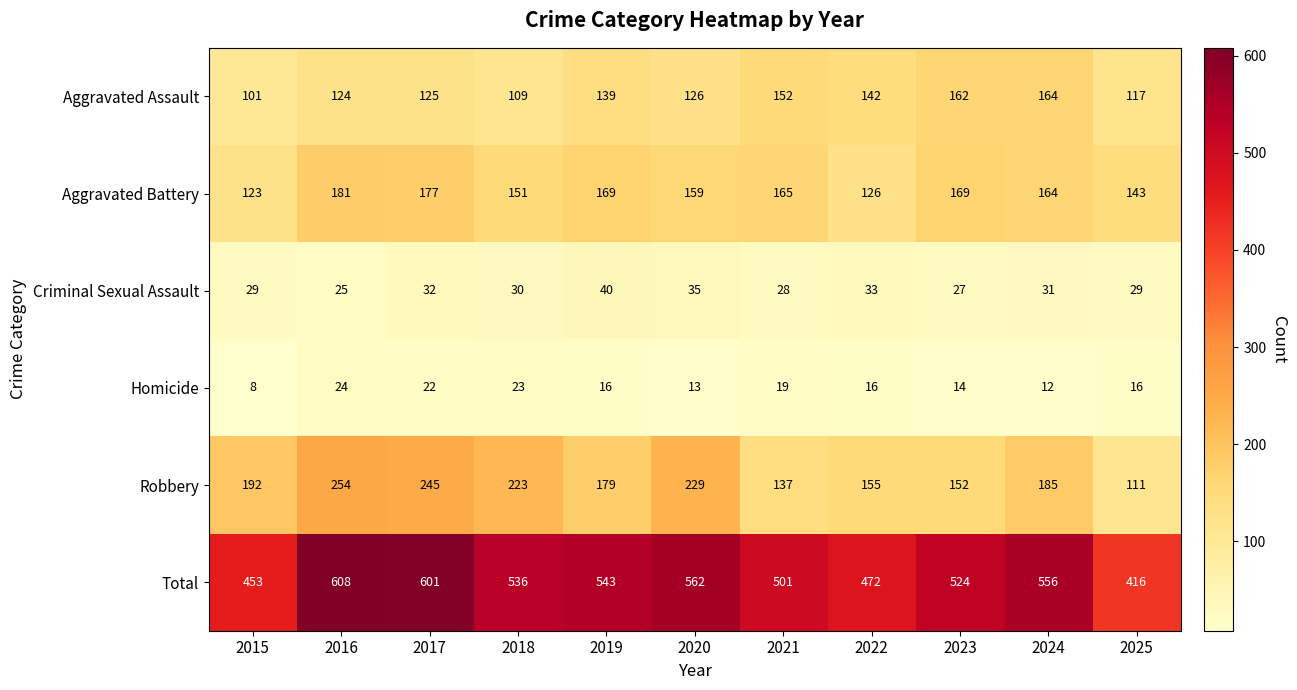

At which label is Aggravated Assault closest to 132?

2020